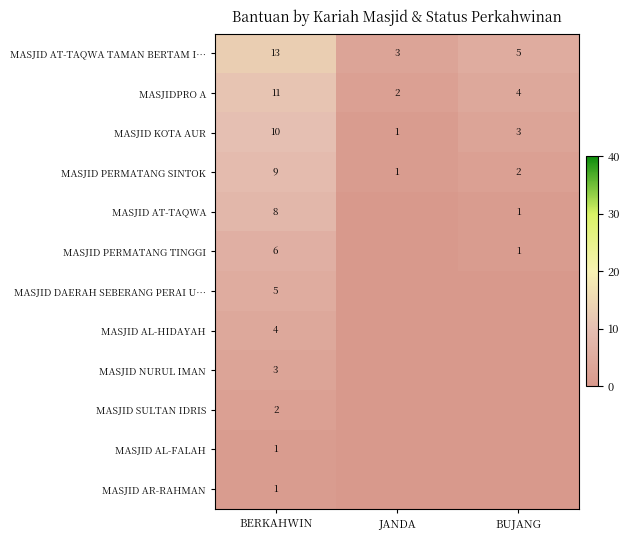

At which label does MASJID AL-HIDAYAH reach its minimum?

JANDA